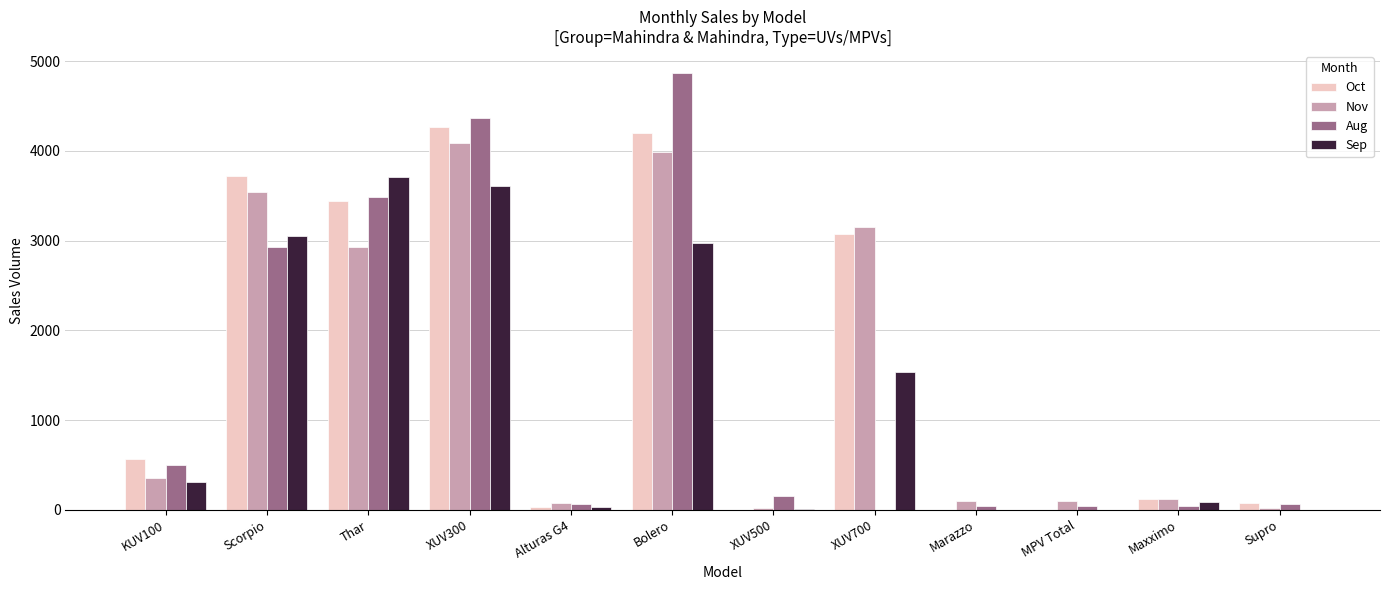

Which series has the largest range (max minus min)?

Aug